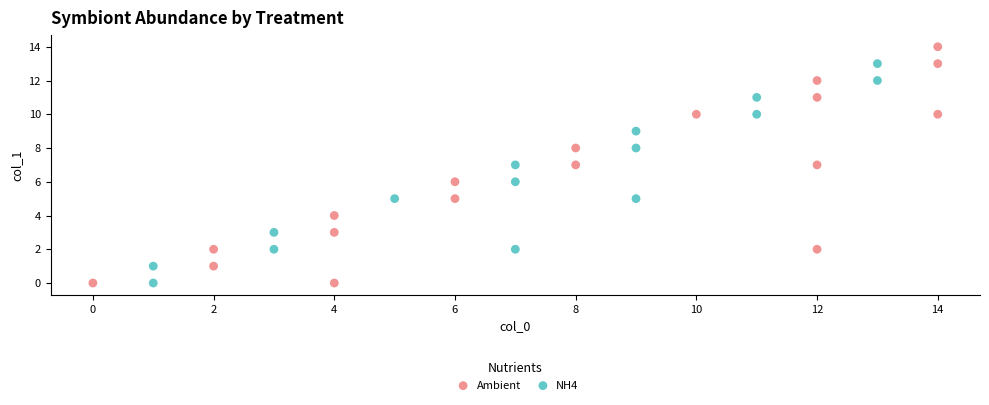

Which series reaches the maximum Y coordinate?

Ambient